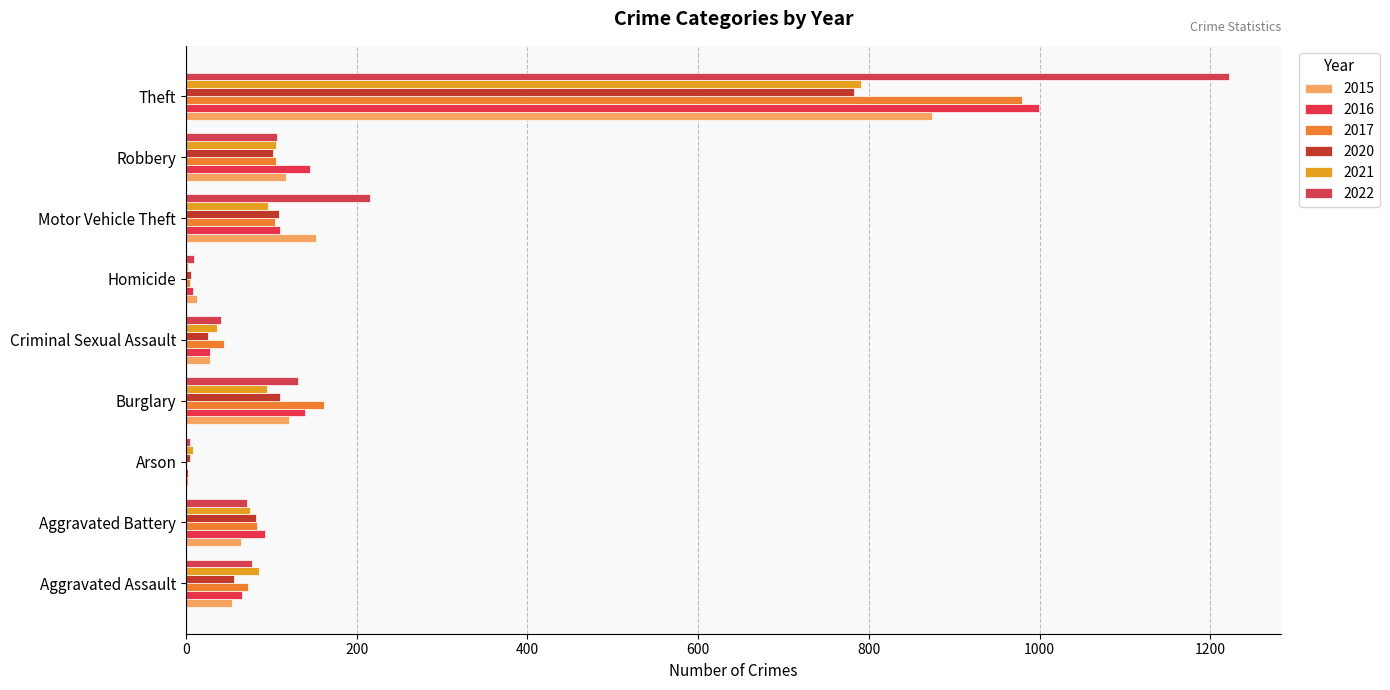

Count the number of categories in the chart.

9